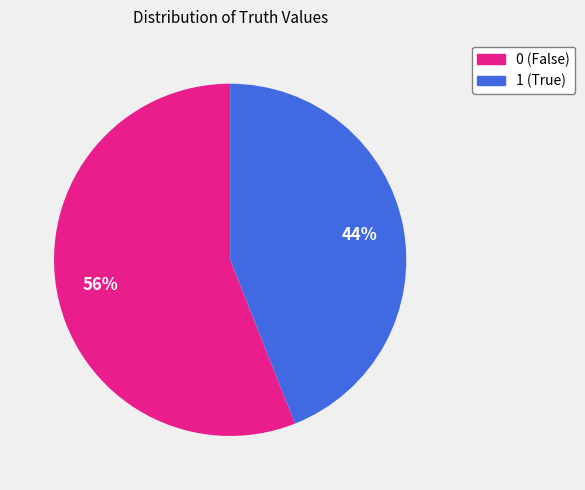

To the nearest percent, what is the average slice percentage?

50%